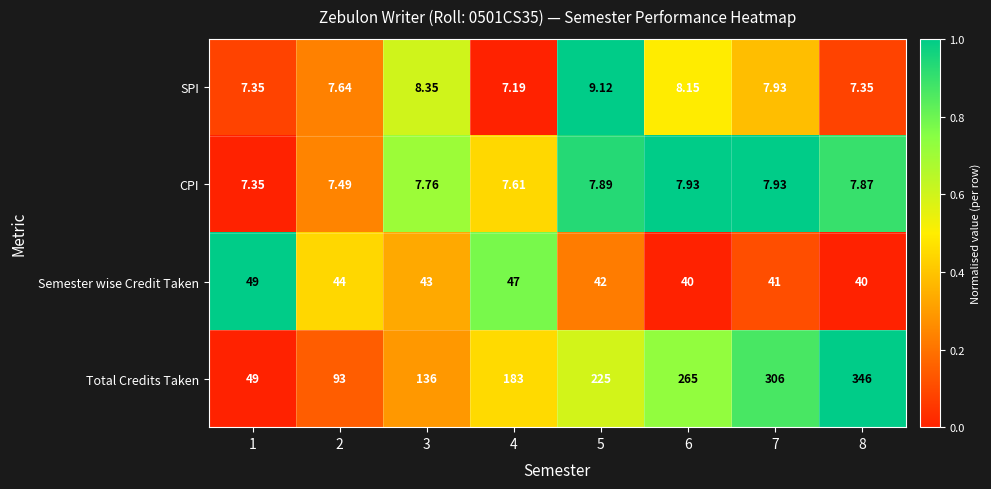

Which series has the largest total across all categories?

Total Credits Taken